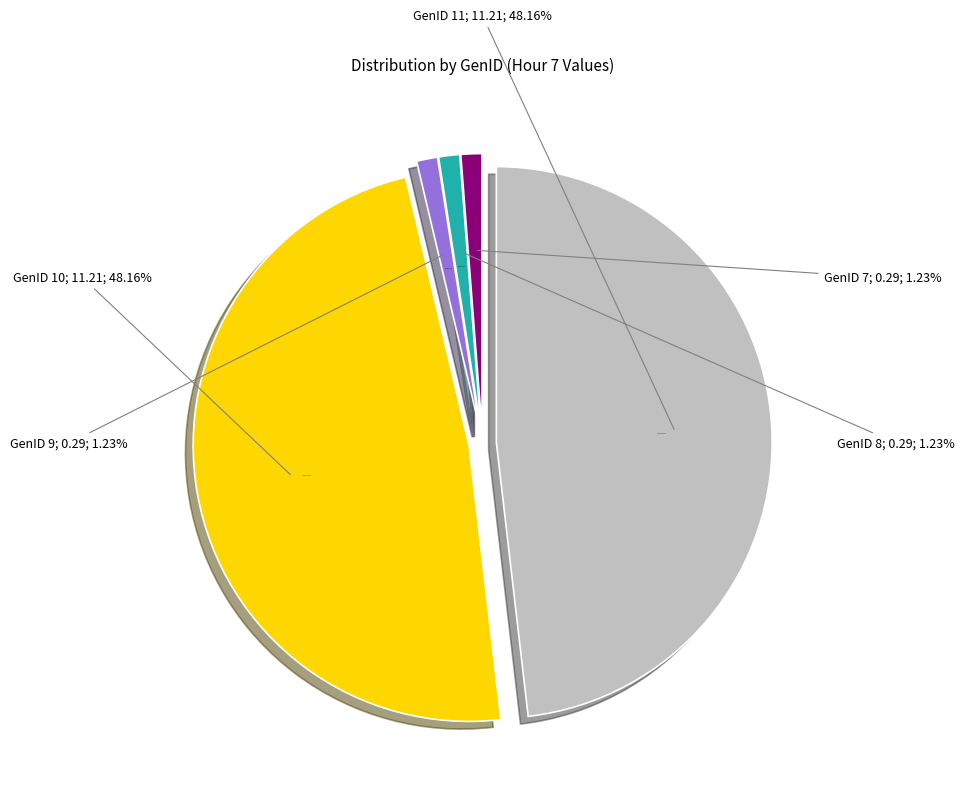

How much of the chart is everything except GenID 8?

98.8%